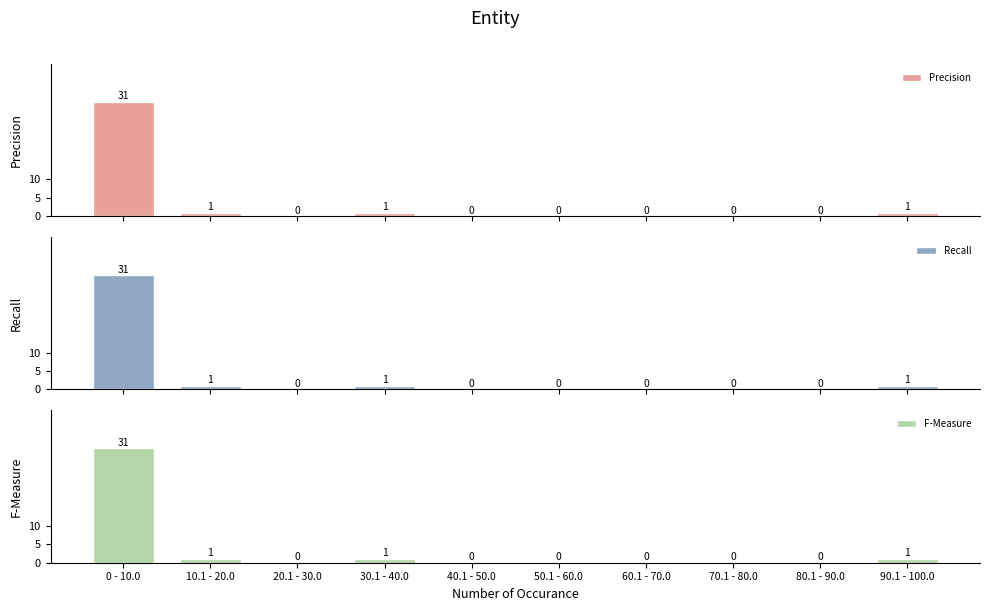

Are the bars grouped side by side (vs. stacked)?

Yes